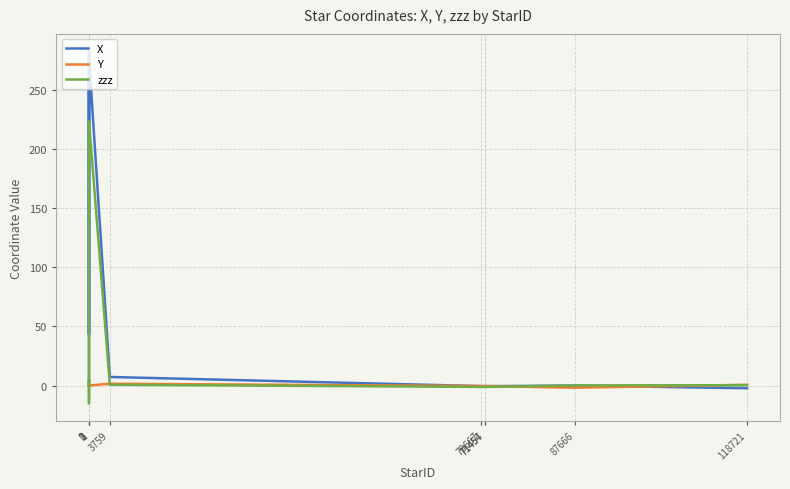

Rank the series by their maximum value, from highest to lowest.

X, zzz, Y